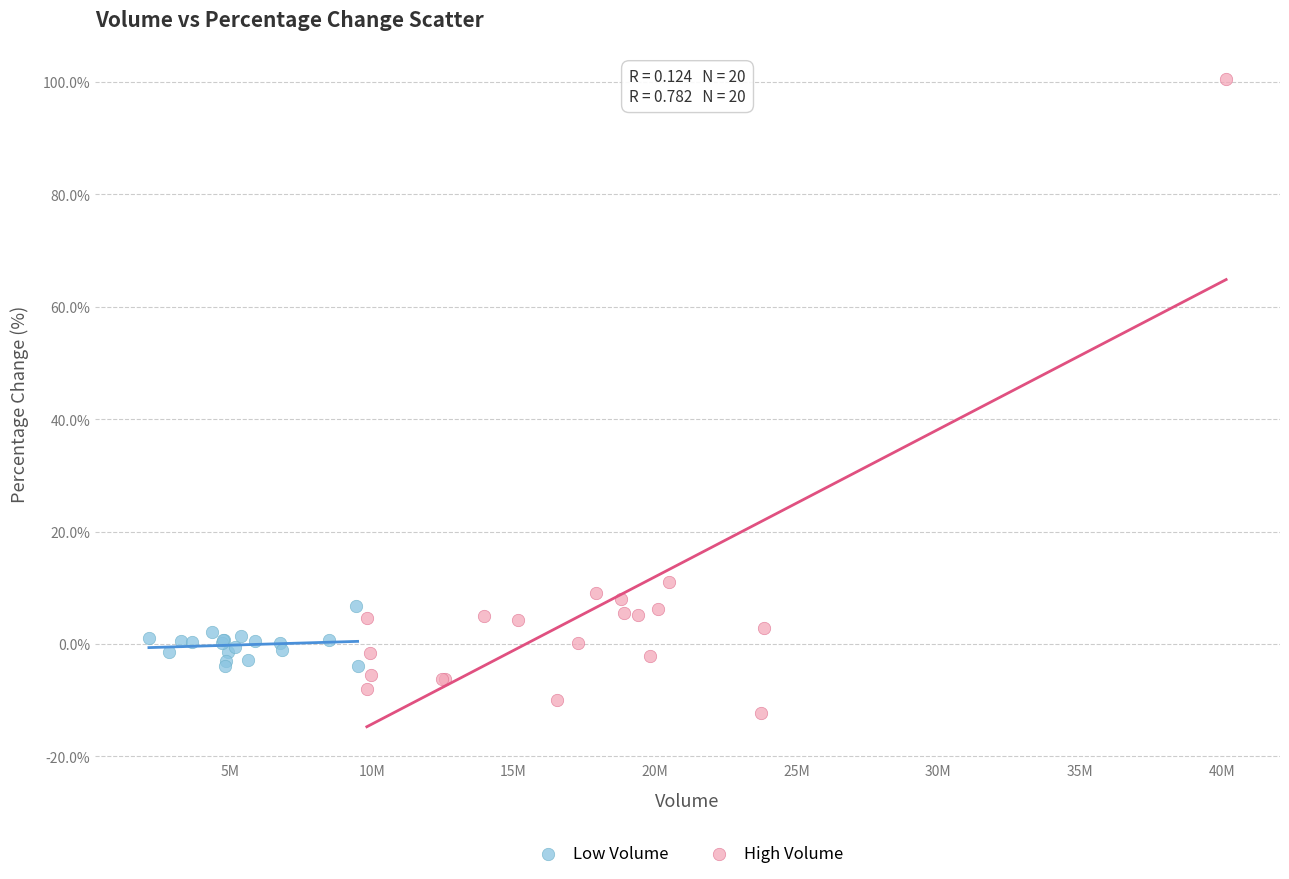

Which series reaches the maximum Y coordinate?

High Volume